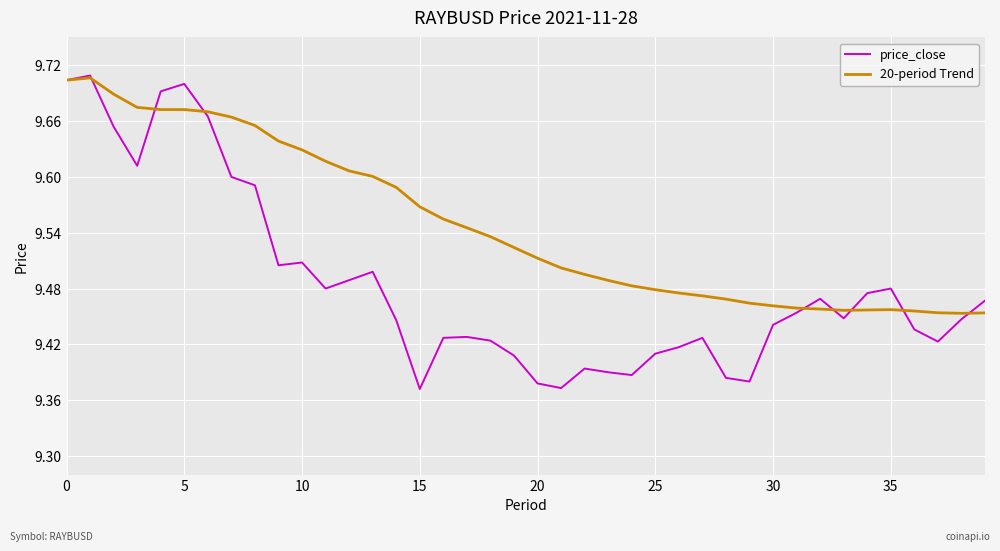

Which series has the largest range (max minus min)?

price_close